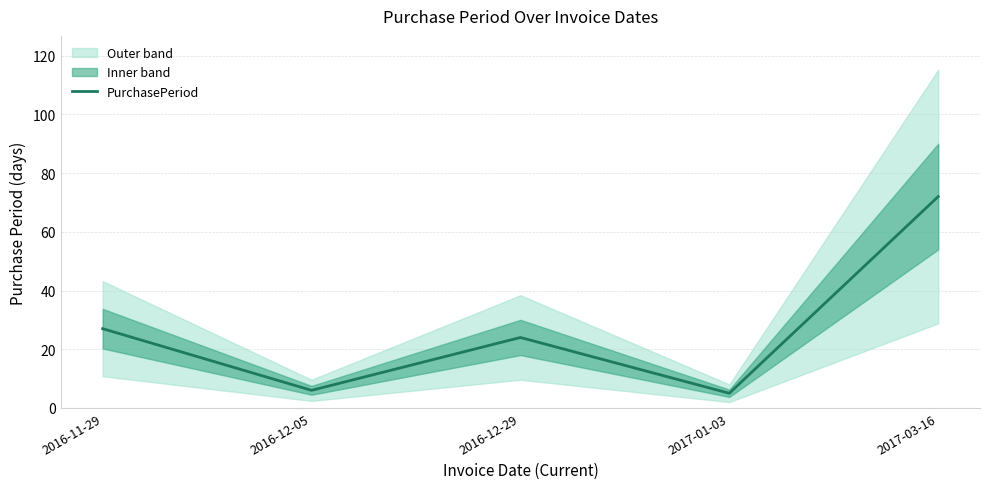

Does the chart display data point markers on the line(s)?

No